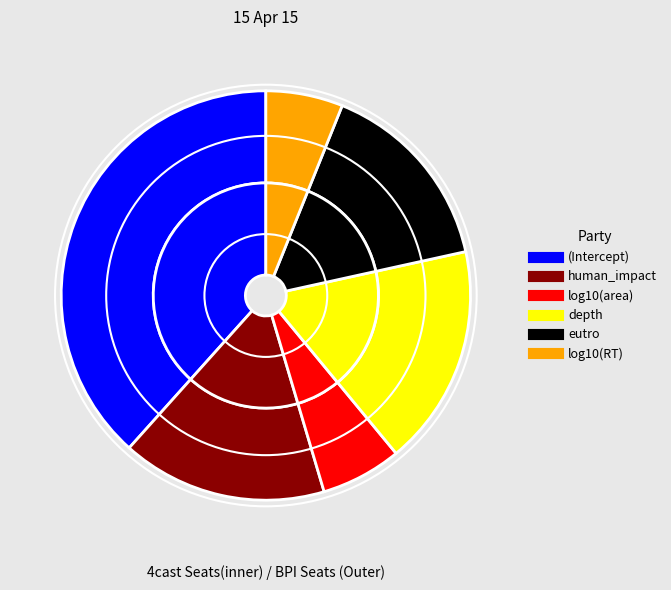

True or false: (Intercept) accounts for 38% of the total.

True